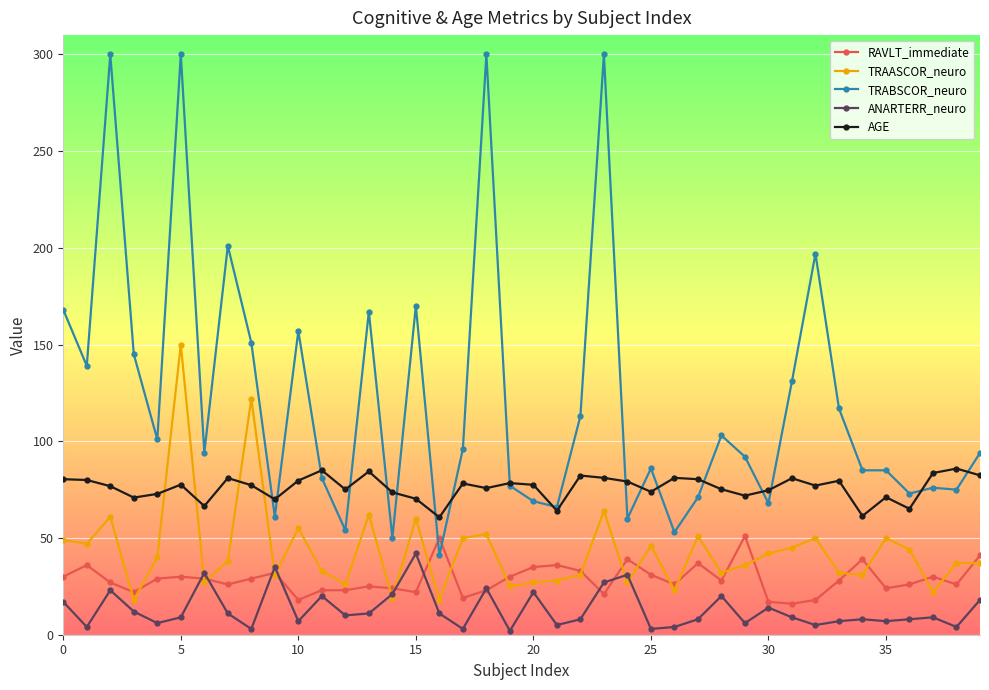

True or false: TRAASCOR_neuro has more than 2 points higher than both neighbors.

True